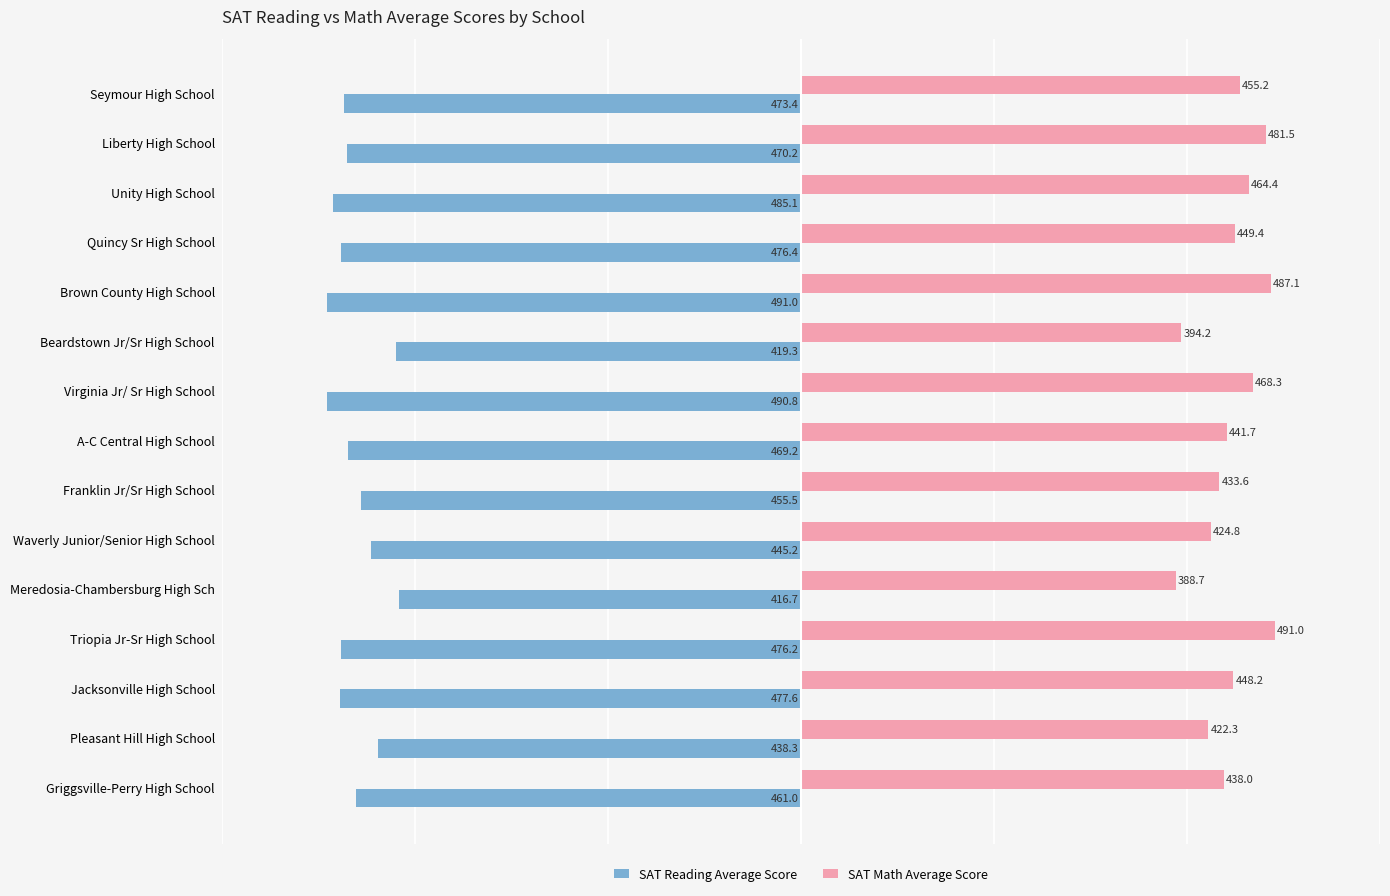

What is the difference between the highest and lowest values at Pleasant Hill High School?

860.6